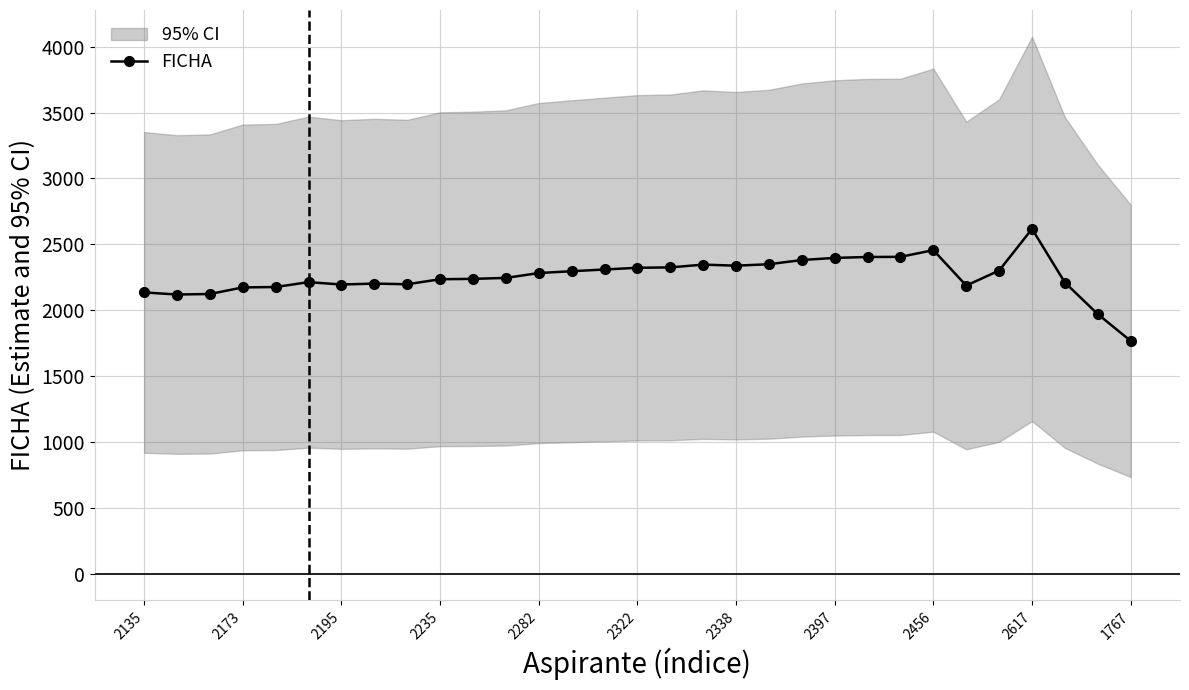

The FICHA series shows 1767 at 1767. True or false?

True